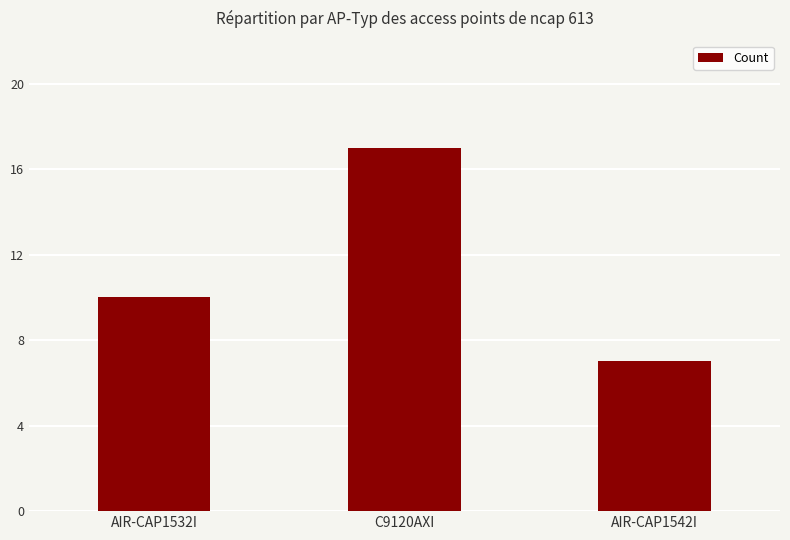

What is the difference between the maximum and minimum values?

10